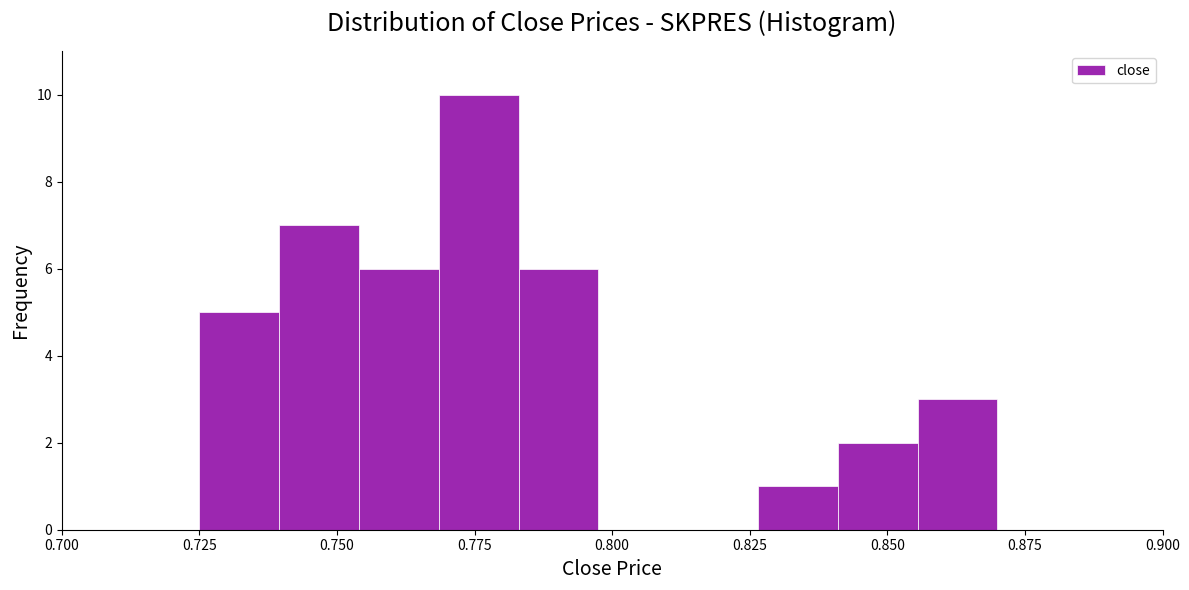

Around what value on the x-axis is the tallest bar? Give the approximate position of its centre, as read against the axis.

0.775